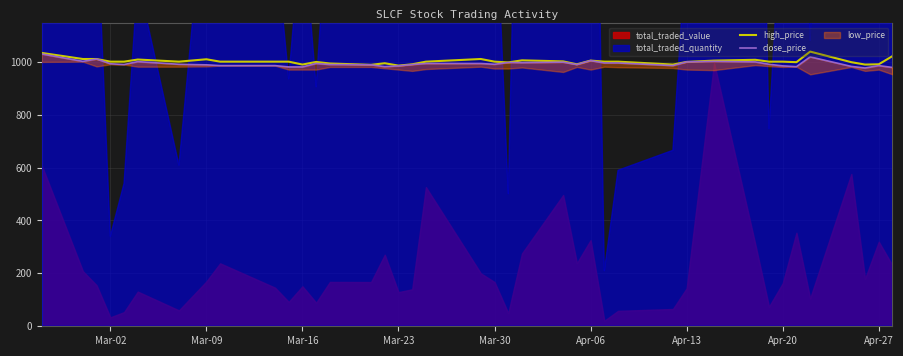

True or false: high_price has more than 0 interior local peaks.

True